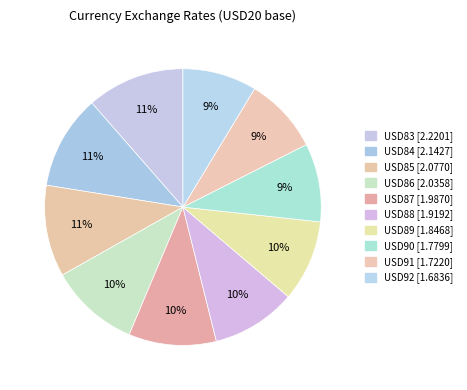

Count the number of slices in the pie.

10